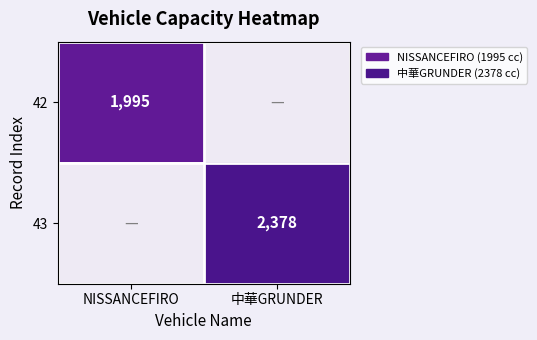

At how many categories does at least one series exceed 308?

2